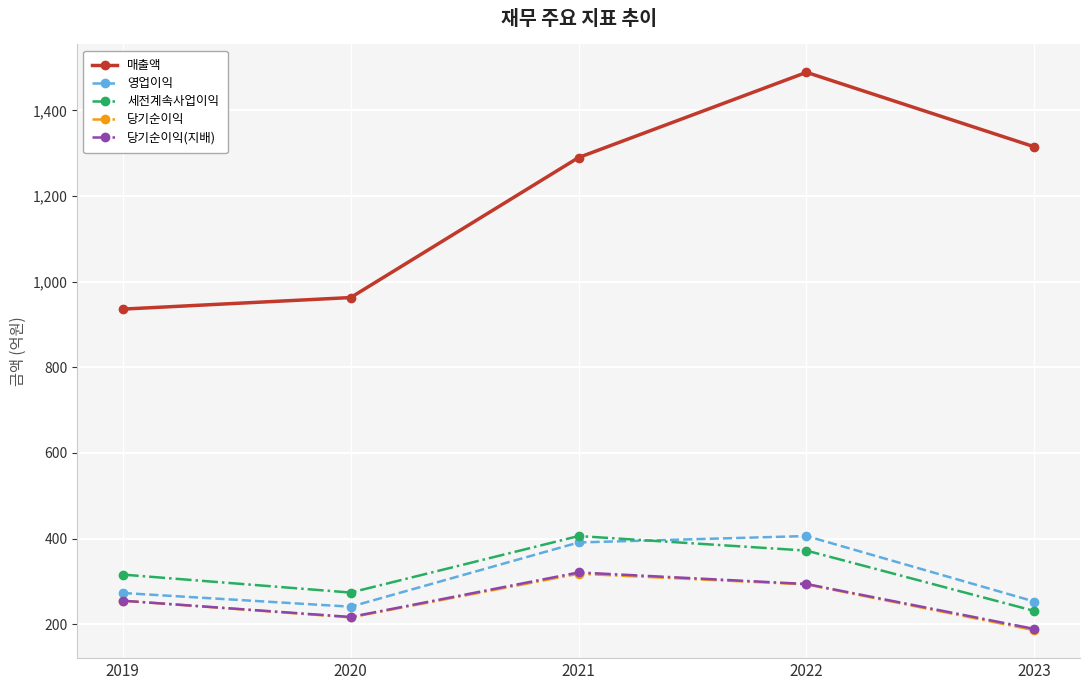

Does the chart display data point markers on the line(s)?

Yes